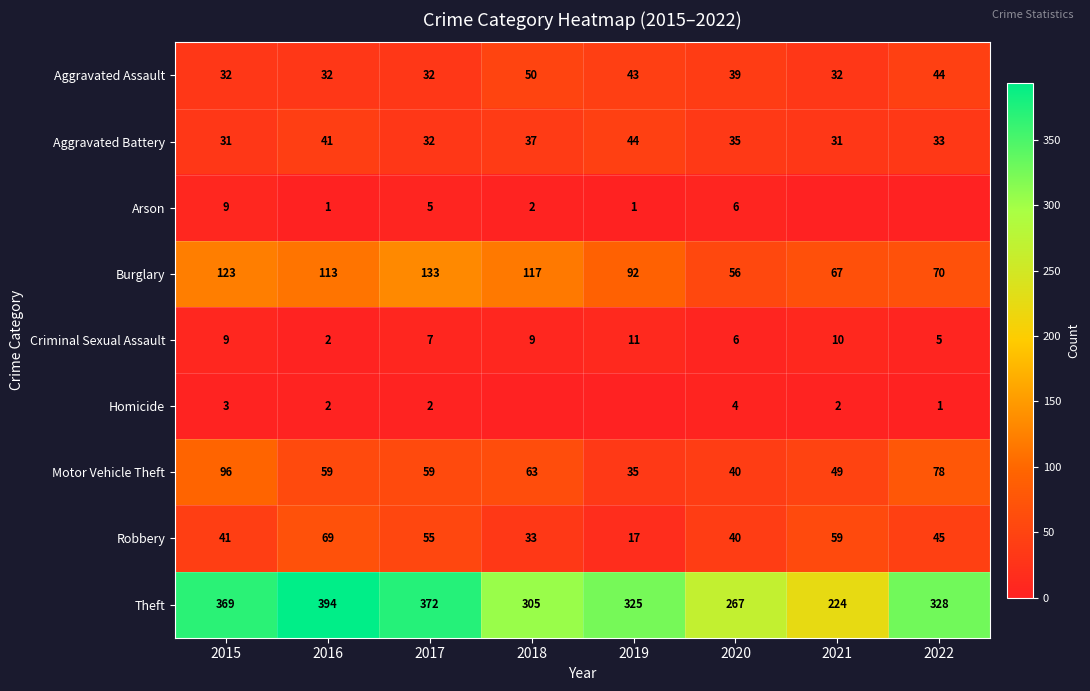

Is it true that Robbery equals 40 at 2020?

True